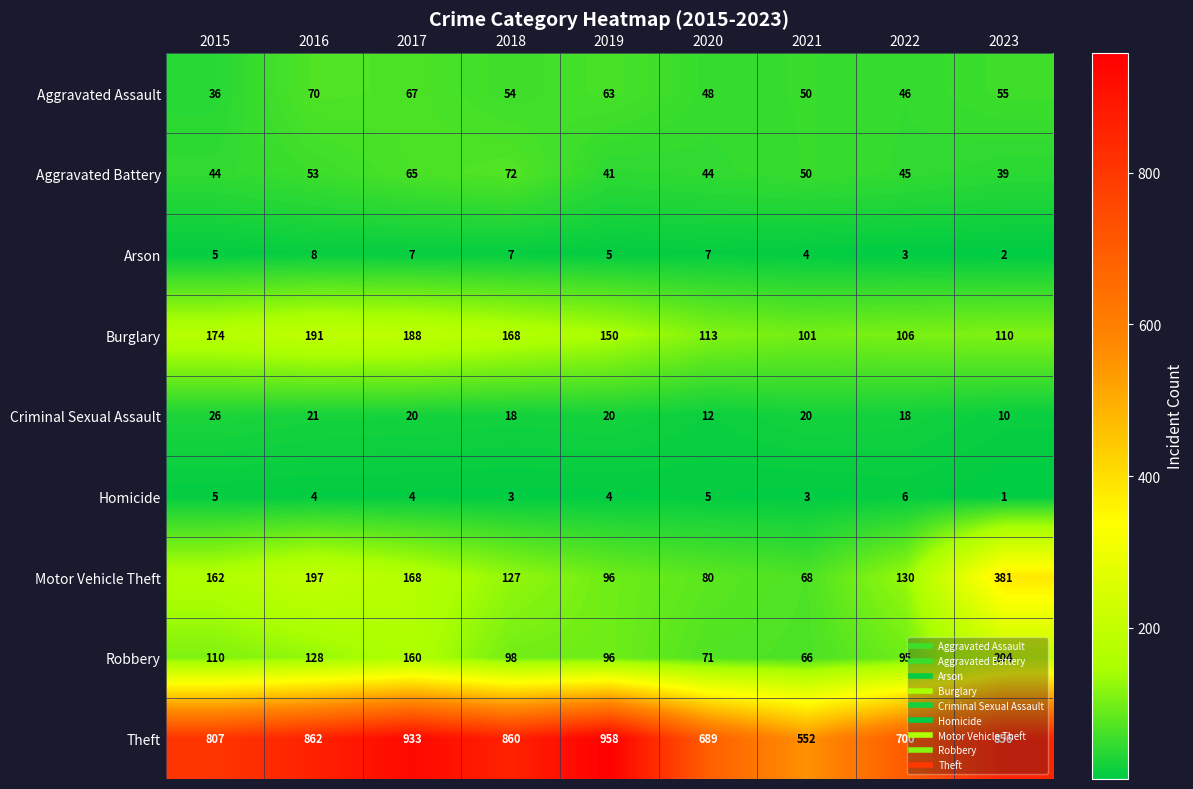

At which category does the chart reach its peak across all series?

2019